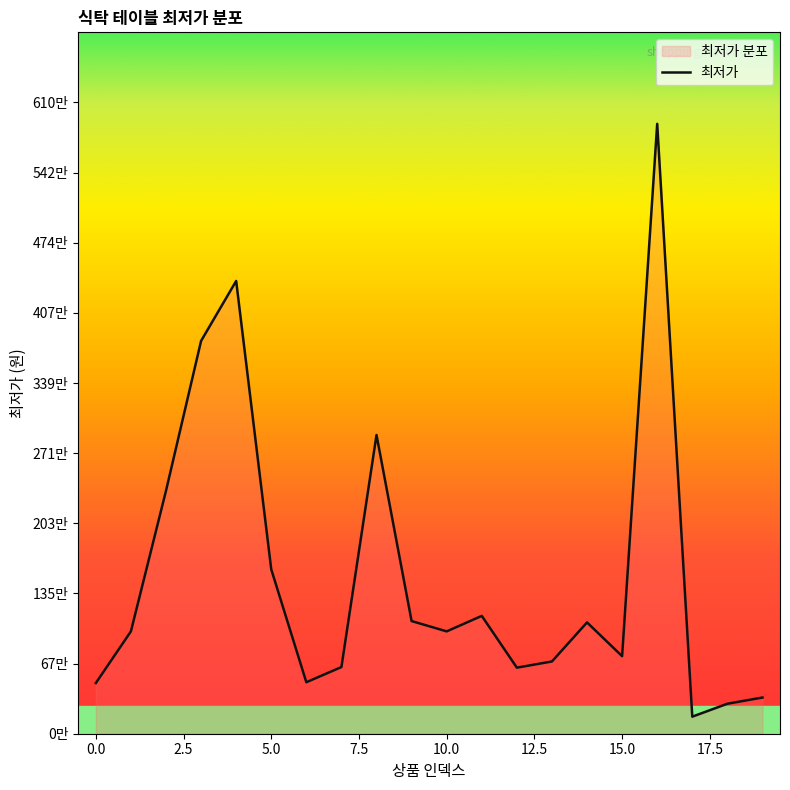

What is the ratio of the value at 13 to the value at 2.5?

0.3